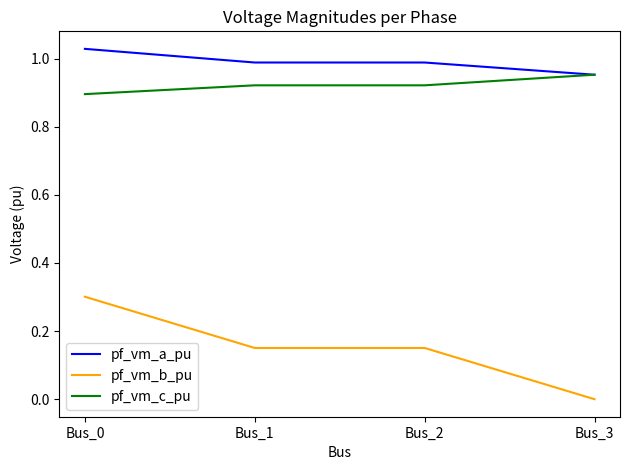

What is the difference between the highest and lowest values at Bus_2?

0.8